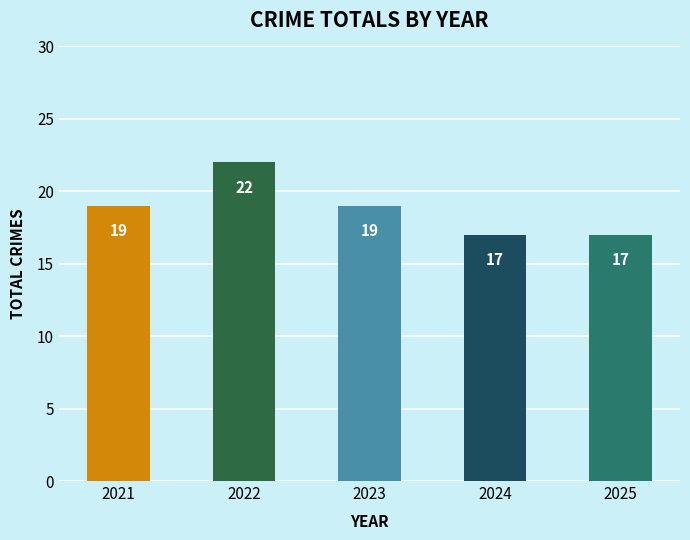

What is the smallest value displayed?

17